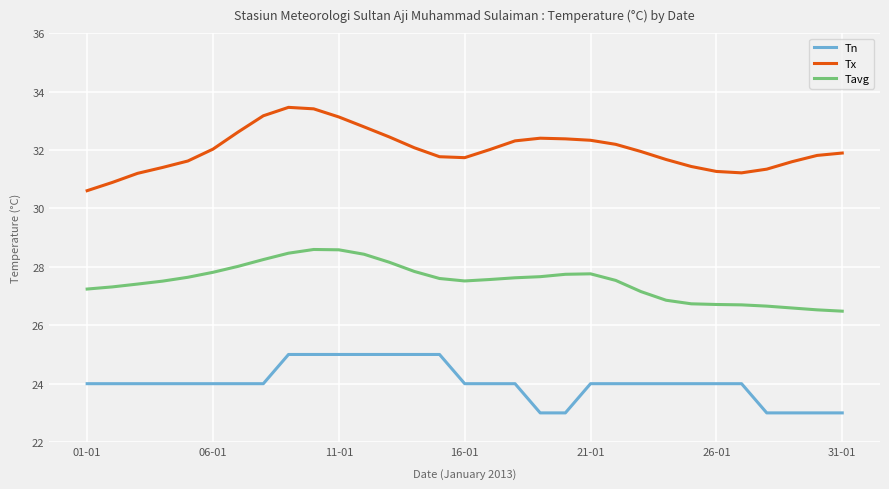

What is the maximum value shown in the chart?

33.5